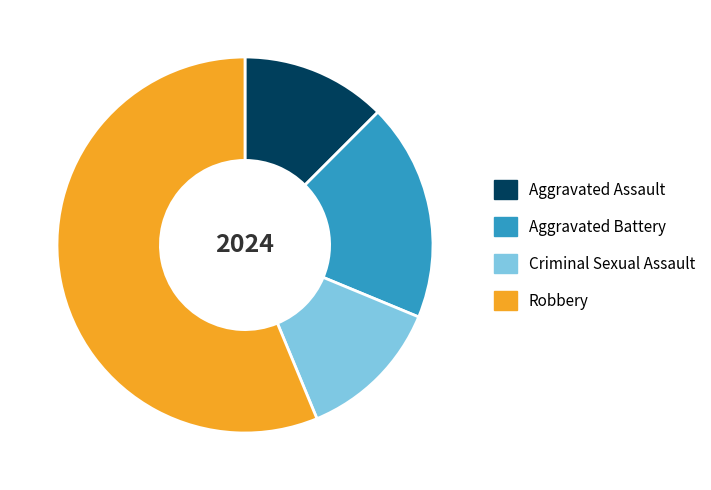

Combined, do Criminal Sexual Assault and Robbery account for over 50%?

Yes